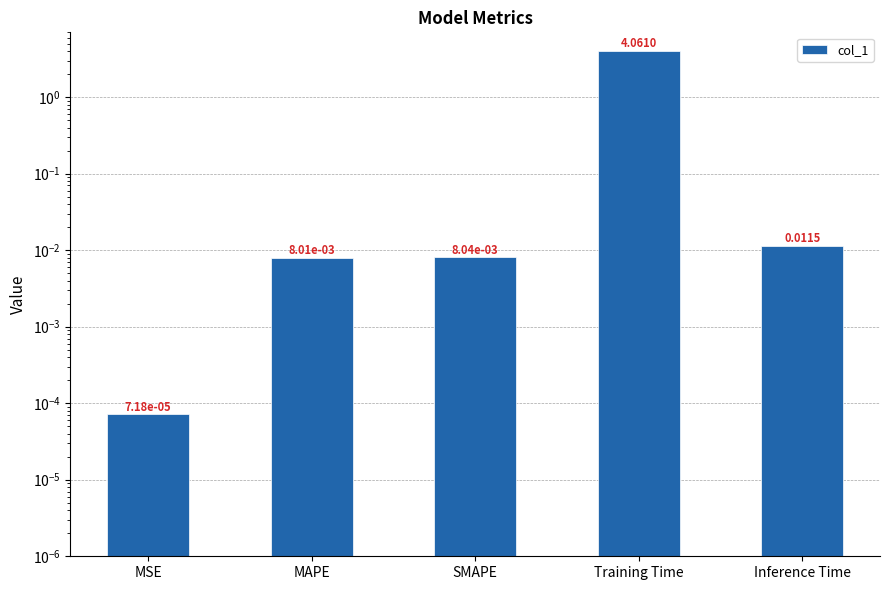

What is the change in value from MSE to Training Time?

+4.1